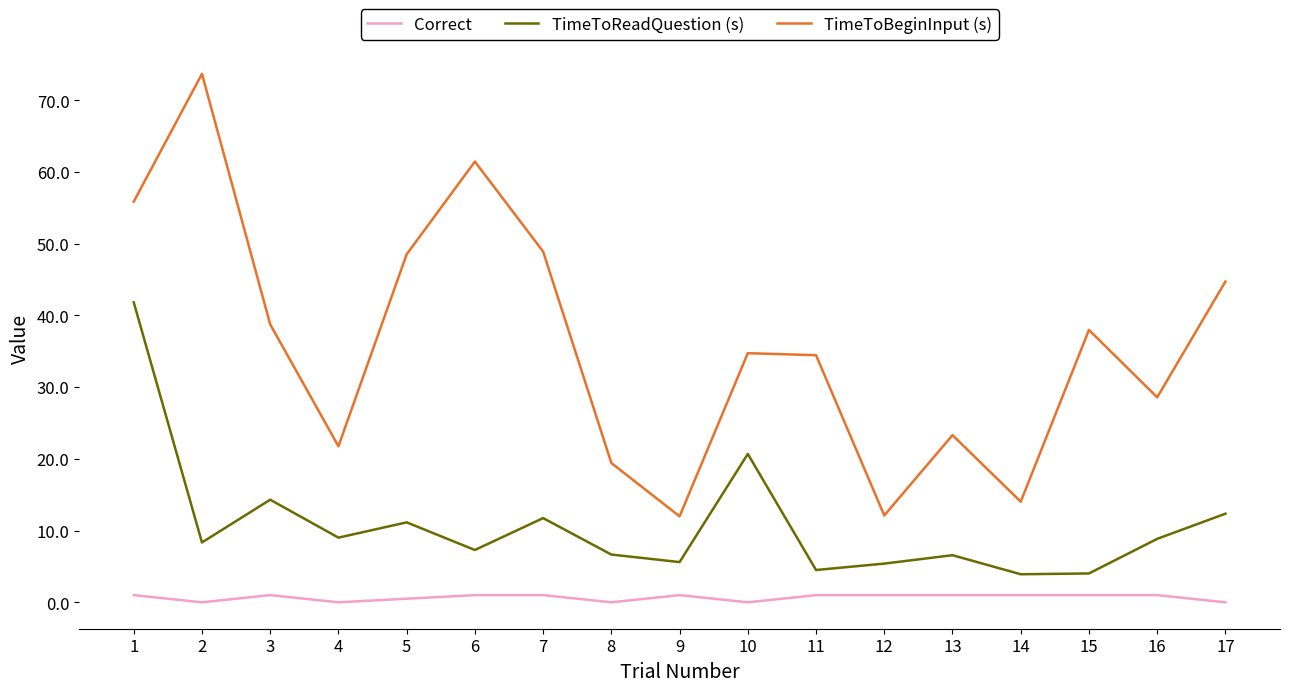

True or false: TimeToBeginInput (s) has more than 1 interior local peaks.

True